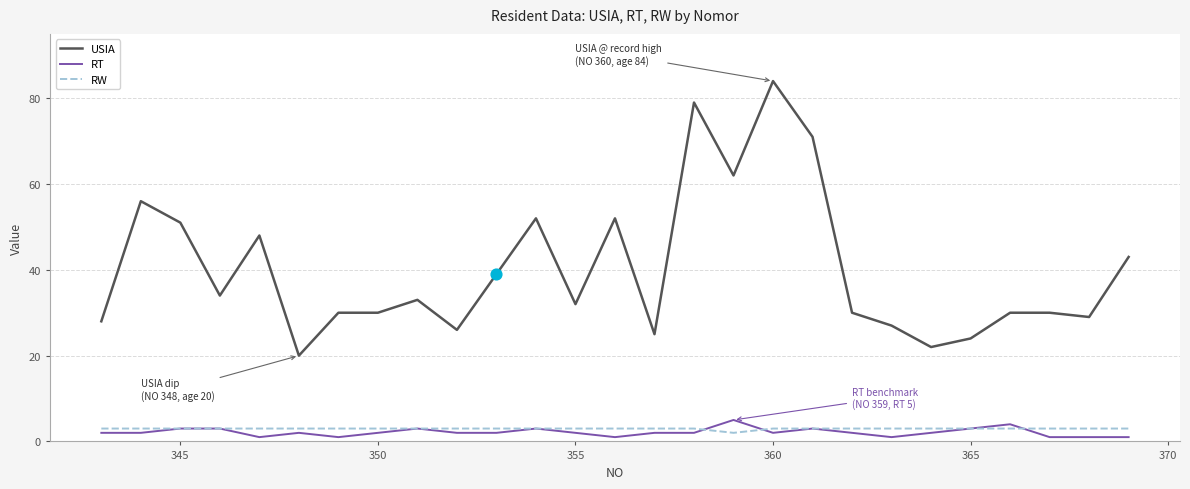

Which series has the largest total across all categories?

USIA